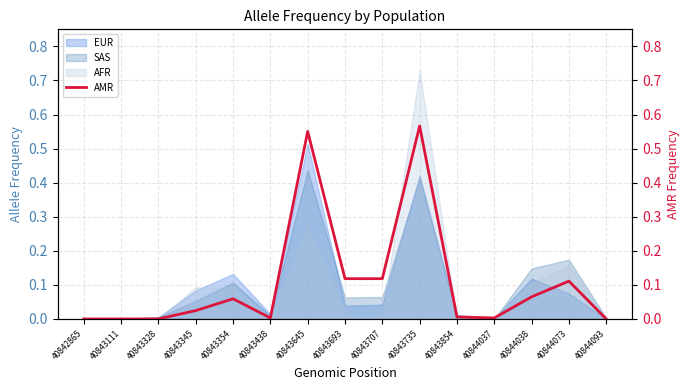

Rank the categories by value from lowest to highest.

40842865, 40843111, 40843328, 40844093, 40843438, 40844037, 40843854, 40843345, 40843354, 40844038, 40844073, 40843693, 40843707, 40843645, 40843735